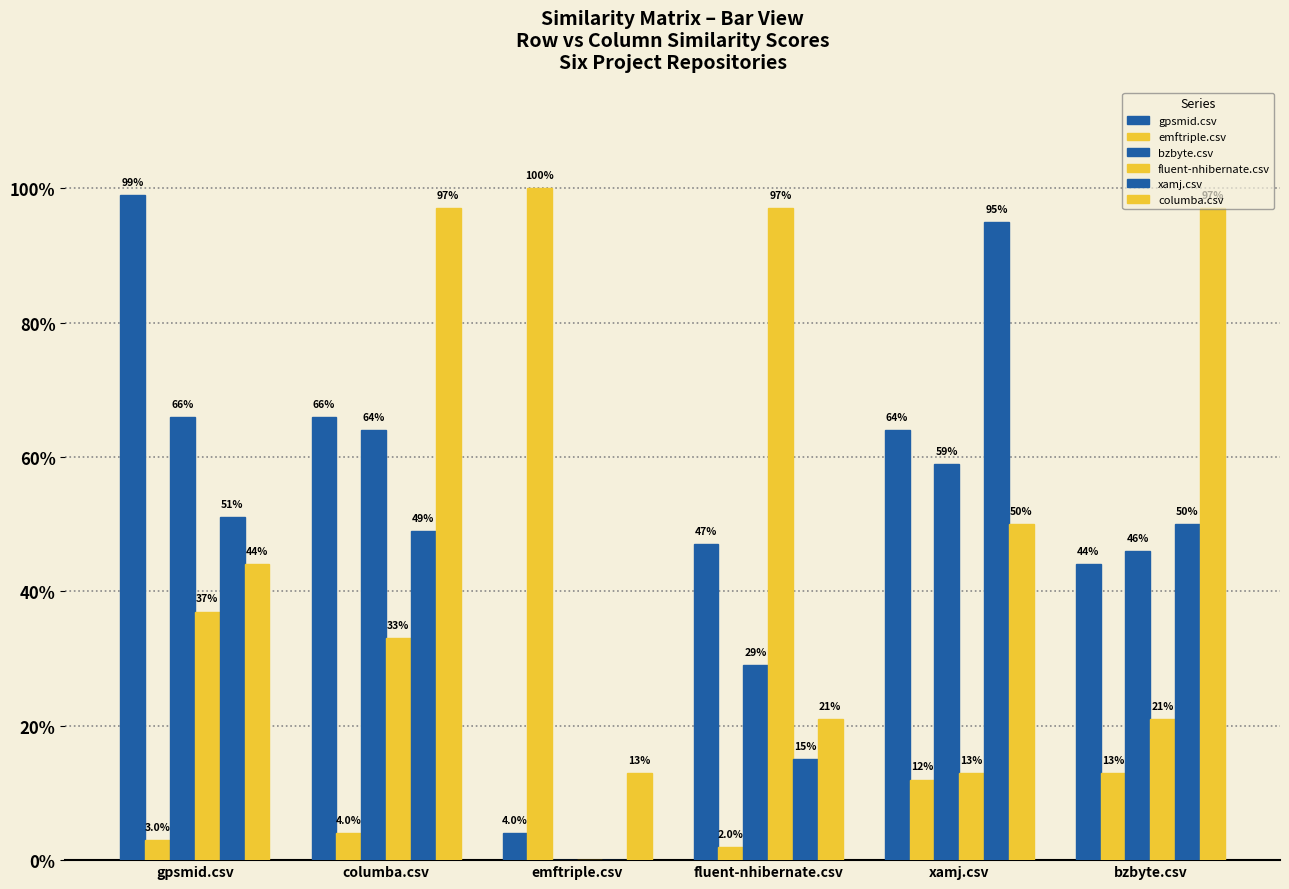

What is the average value of the columba.csv series?

0.5